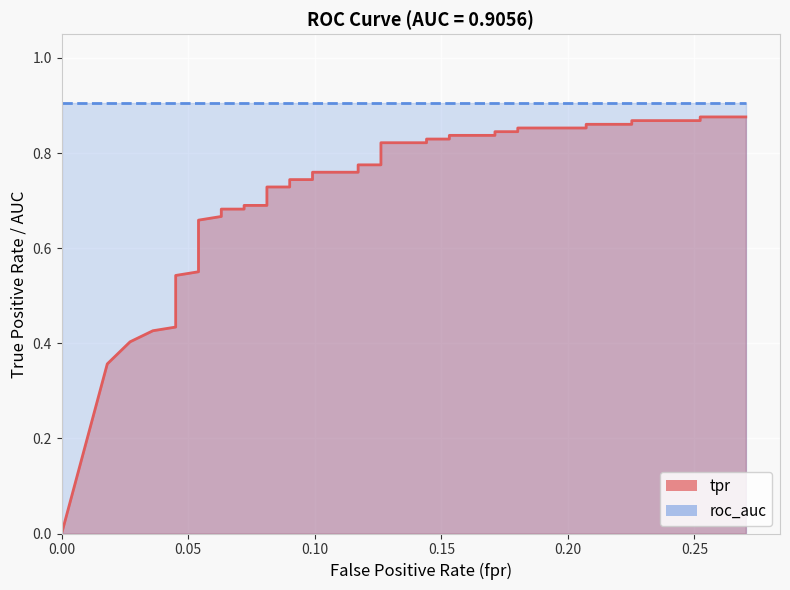

Does the chart display data point markers on the line(s)?

No